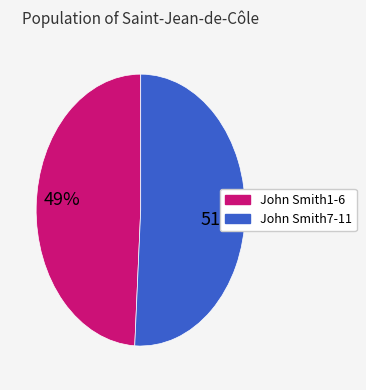

Which slice is the largest?

John Smith7-11